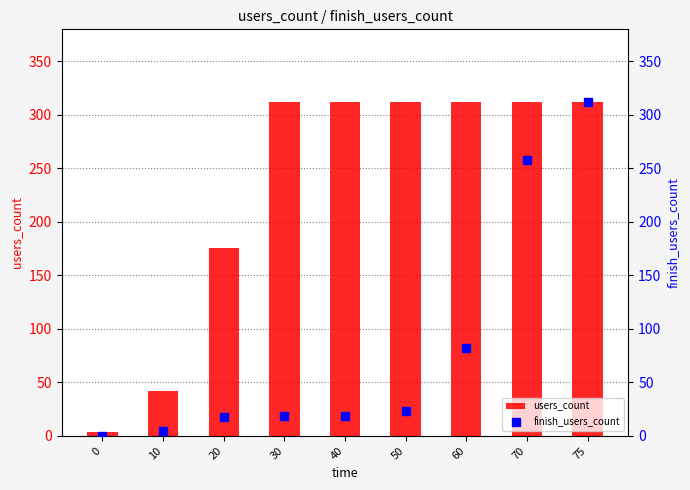

List the labels in order of users_count value, largest first.

30, 40, 50, 60, 70, 75, 20, 10, 0